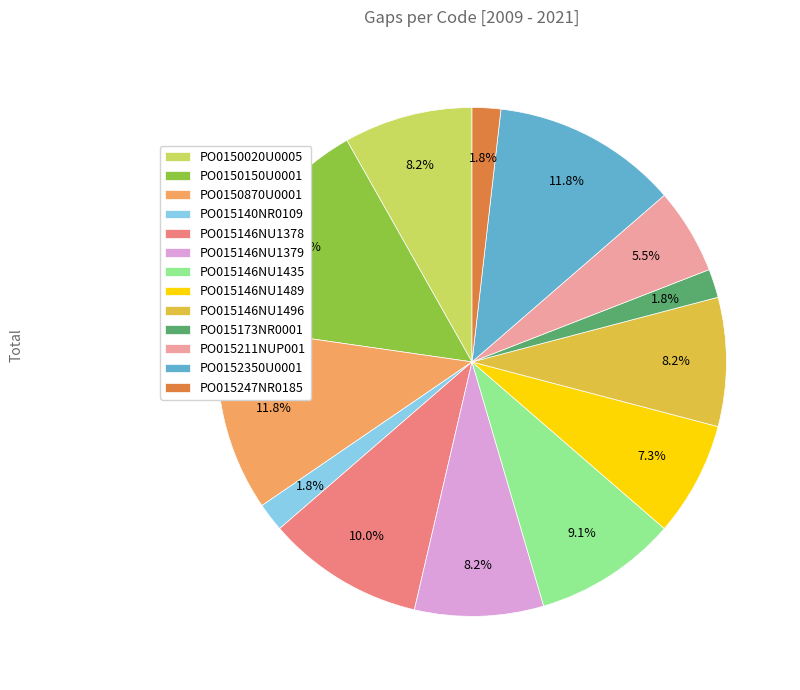

Approximately how many times larger is the value at PO0150150U0001 compared to PO015146NU1489?

2.0